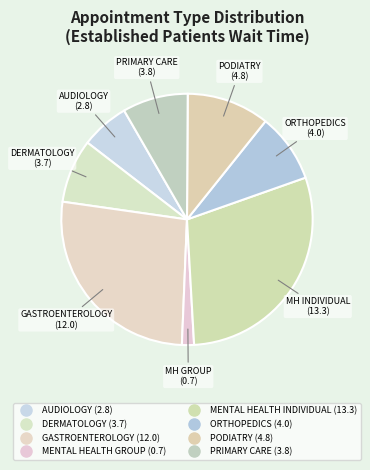

How many segments does this pie chart have?

8